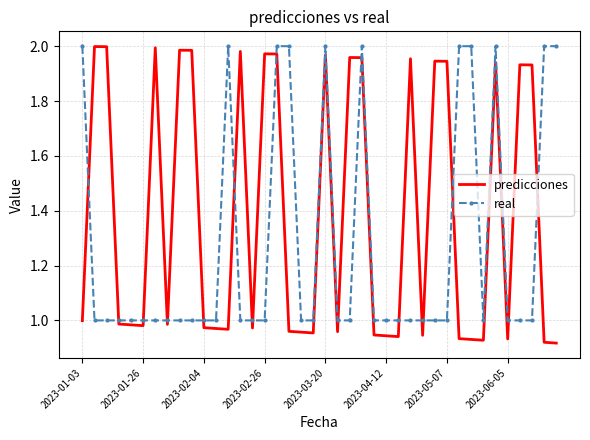

Rank the series by their average value, from lowest to highest.

real, predicciones